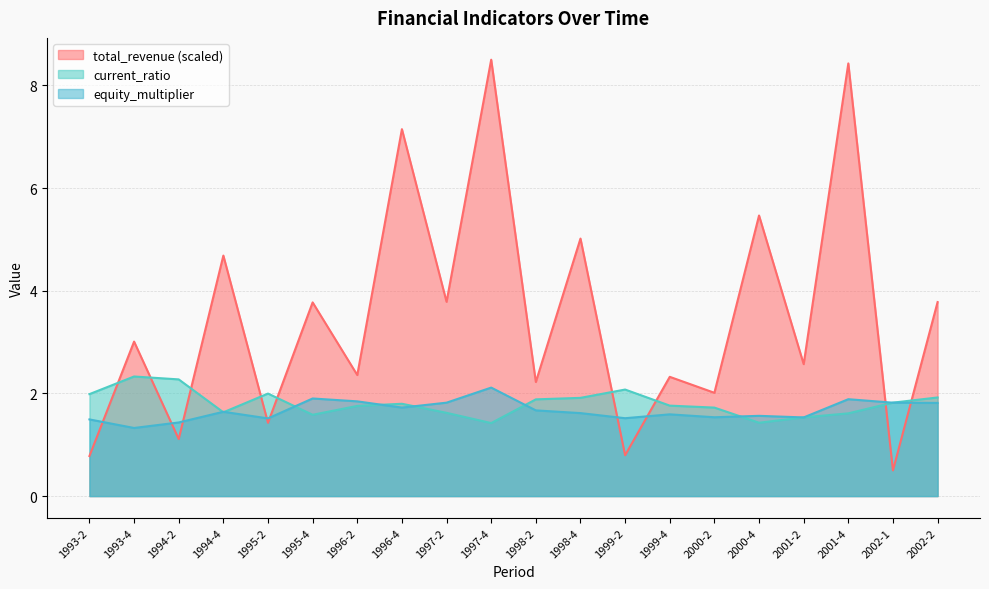

Between 1999-2 and 1996-2, which is larger?

1996-2